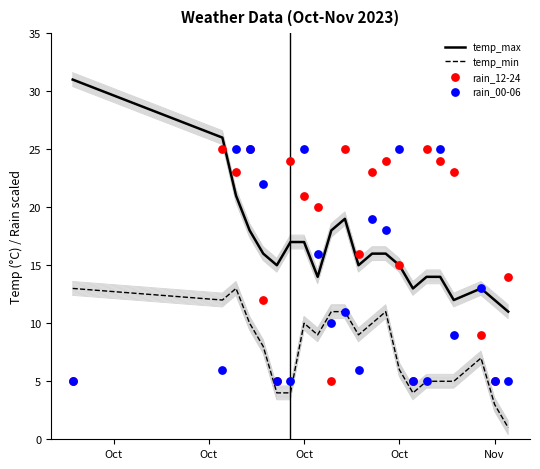

Is the value of rain_00-06 at Oct greater than the value of temp_min at 14?

No